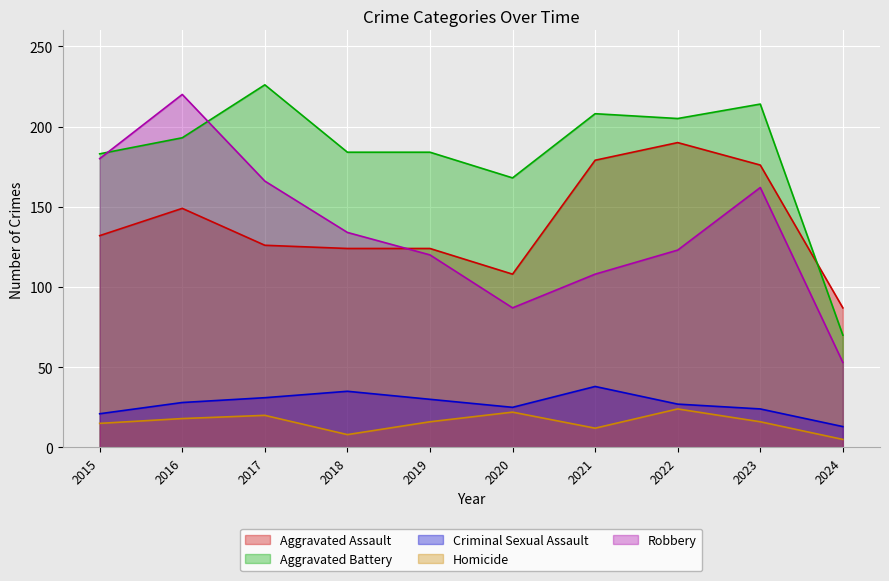

What is the approximate value of Homicide at 2019, to the nearest 10?

20